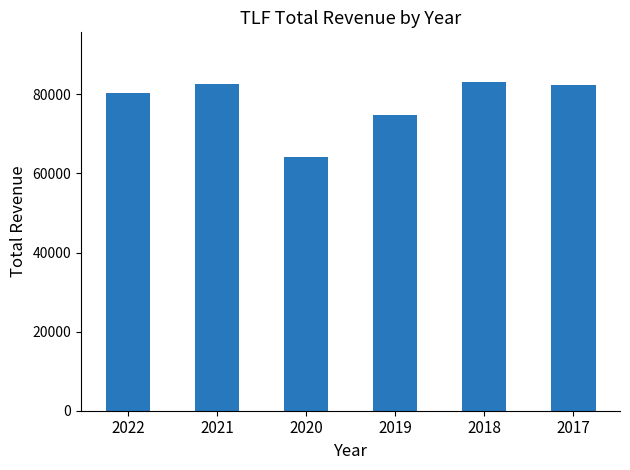

Reading left to right, list all the values displayed in this chart.

2022=80300	2021=82700	2020=64100	2019=74900	2018=83200	2017=82300